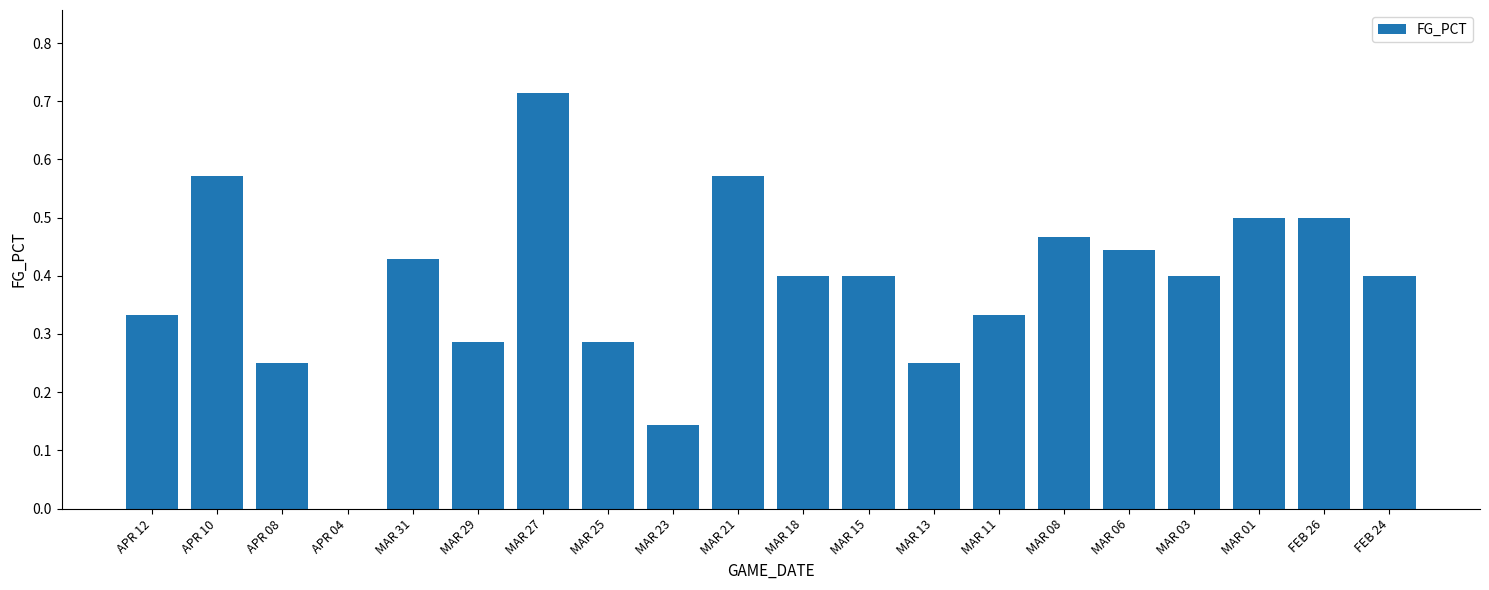

Are the bars grouped side by side (vs. stacked)?

No